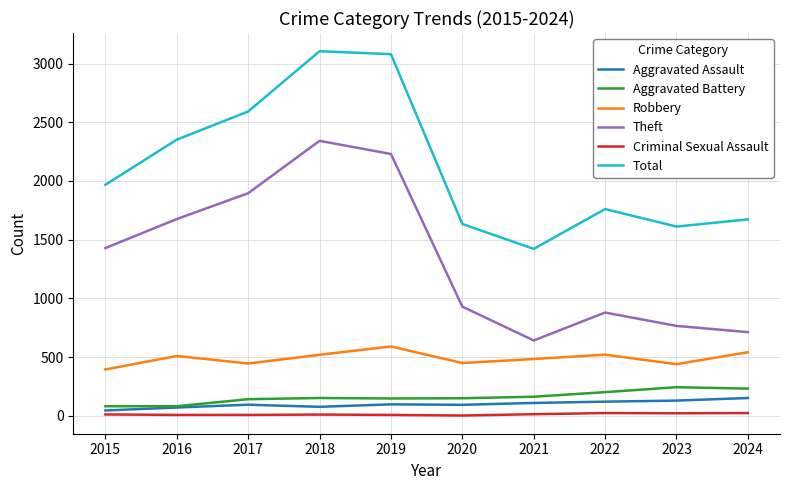

Is the value of Aggravated Assault at 2021 greater than the value of Total at 2023?

No